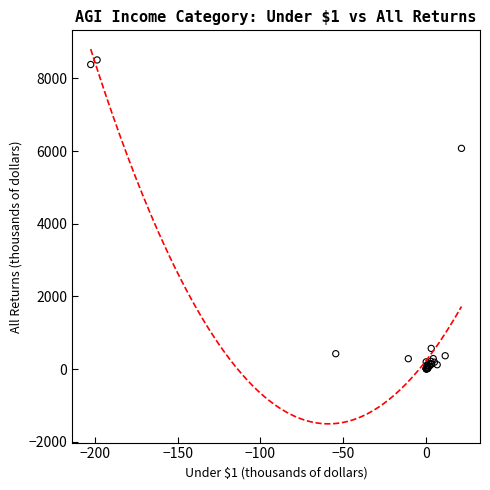

What Y value in the scatter plot is closest to 4253?

6072.9